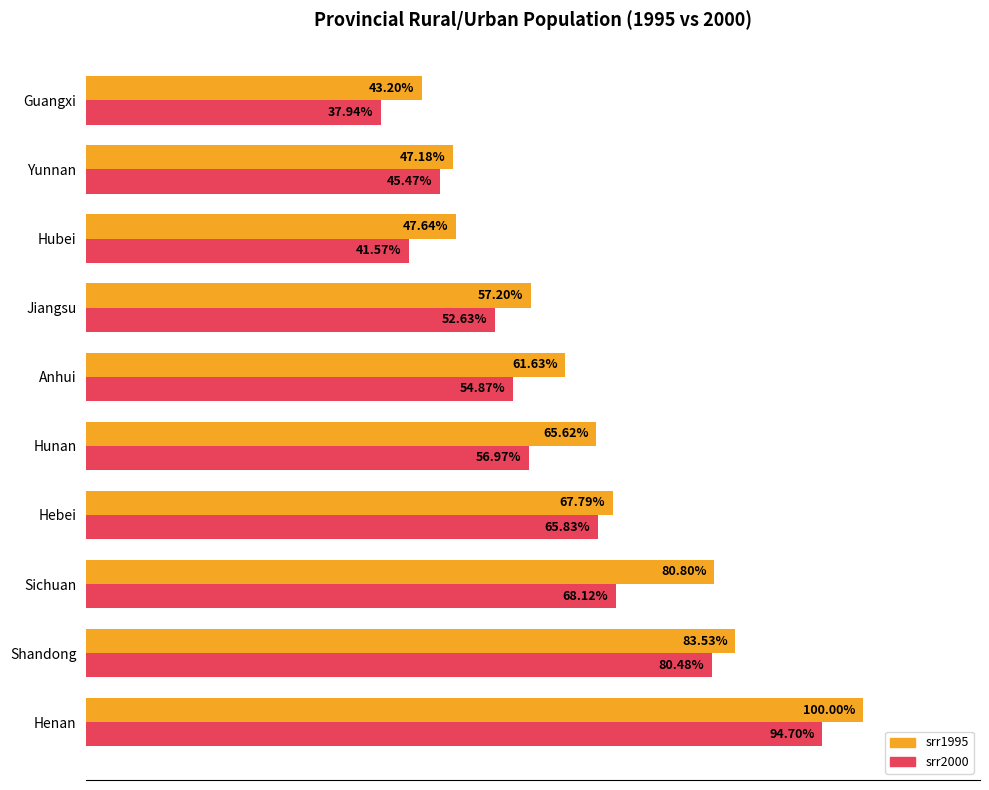

Rank the series at Henan from highest to lowest value.

srr1995, srr2000